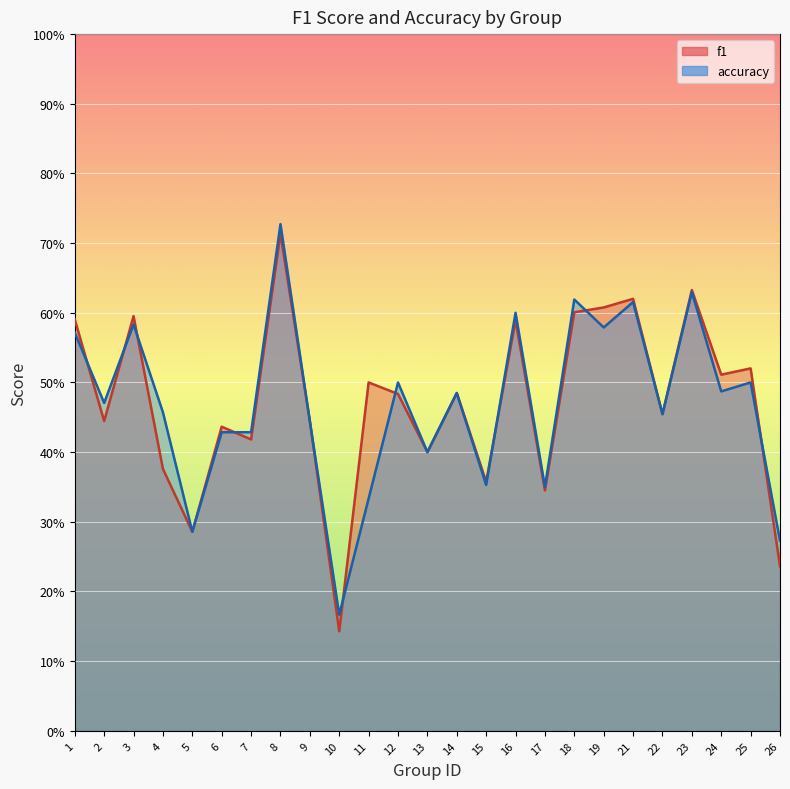

After their last crossing, which series has the higher values: accuracy or f1?

accuracy